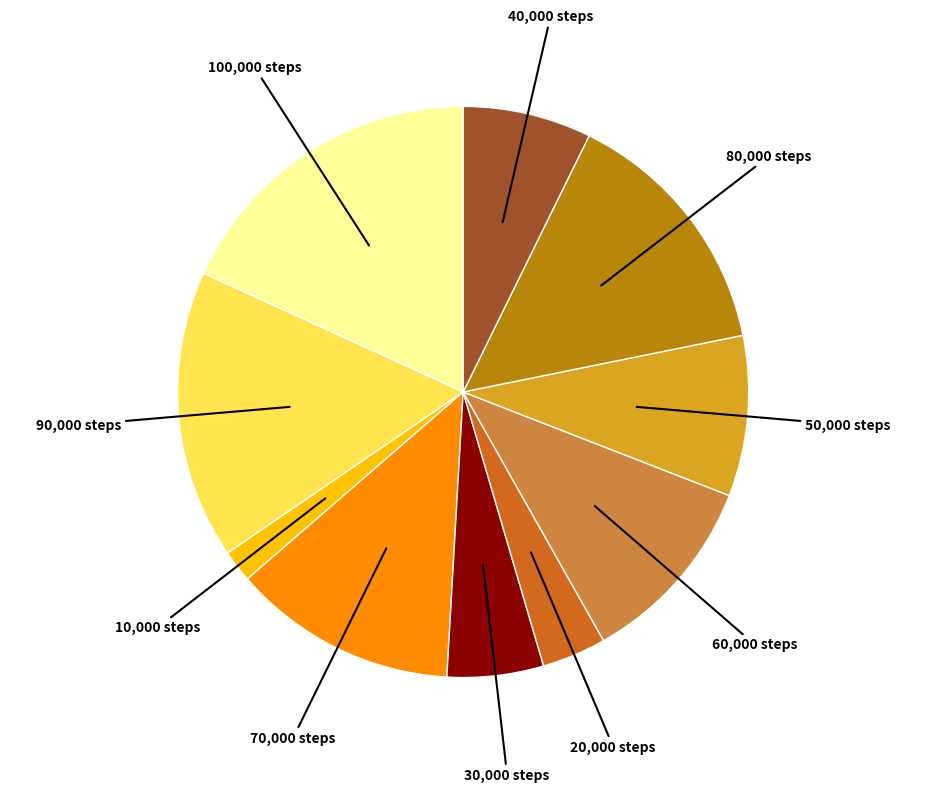

Is there any slice that represents more than half of the pie?

No